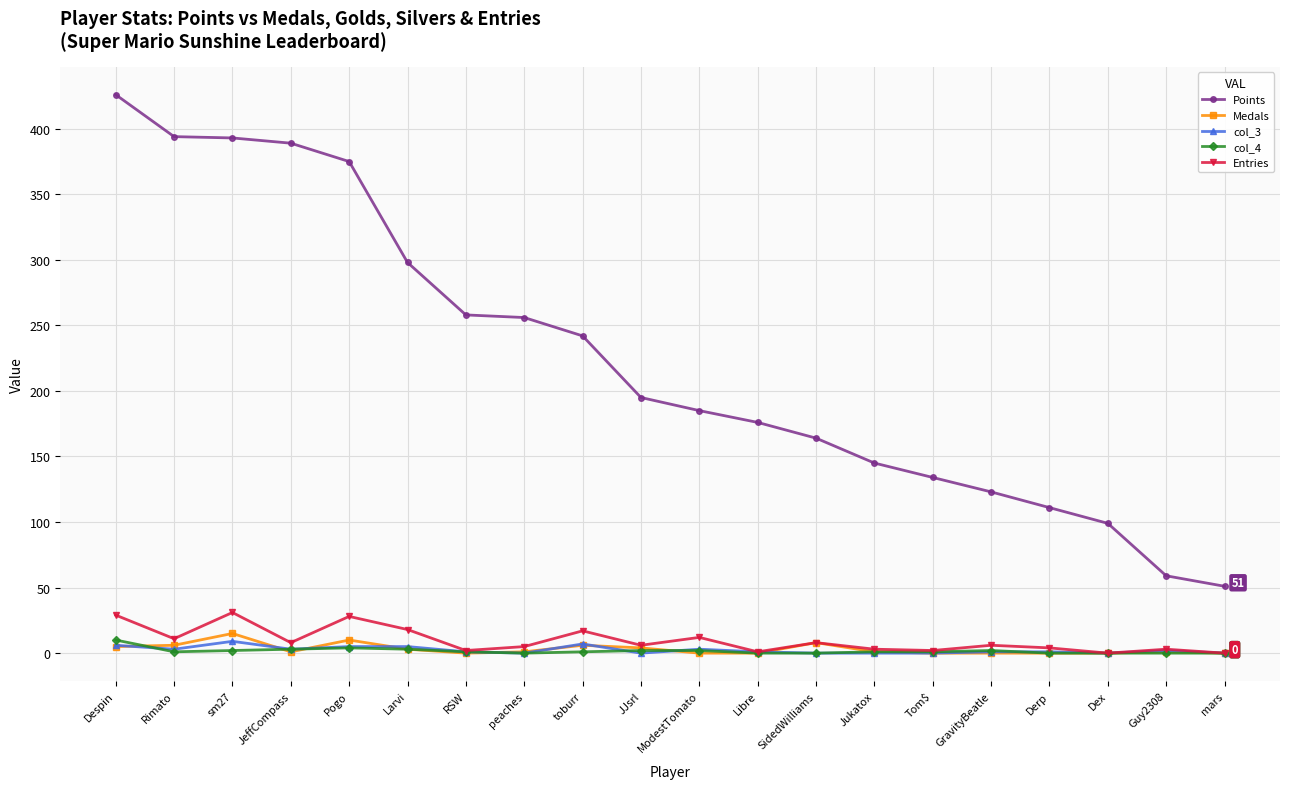

At which category does Entries reach its first local peak?

sm27